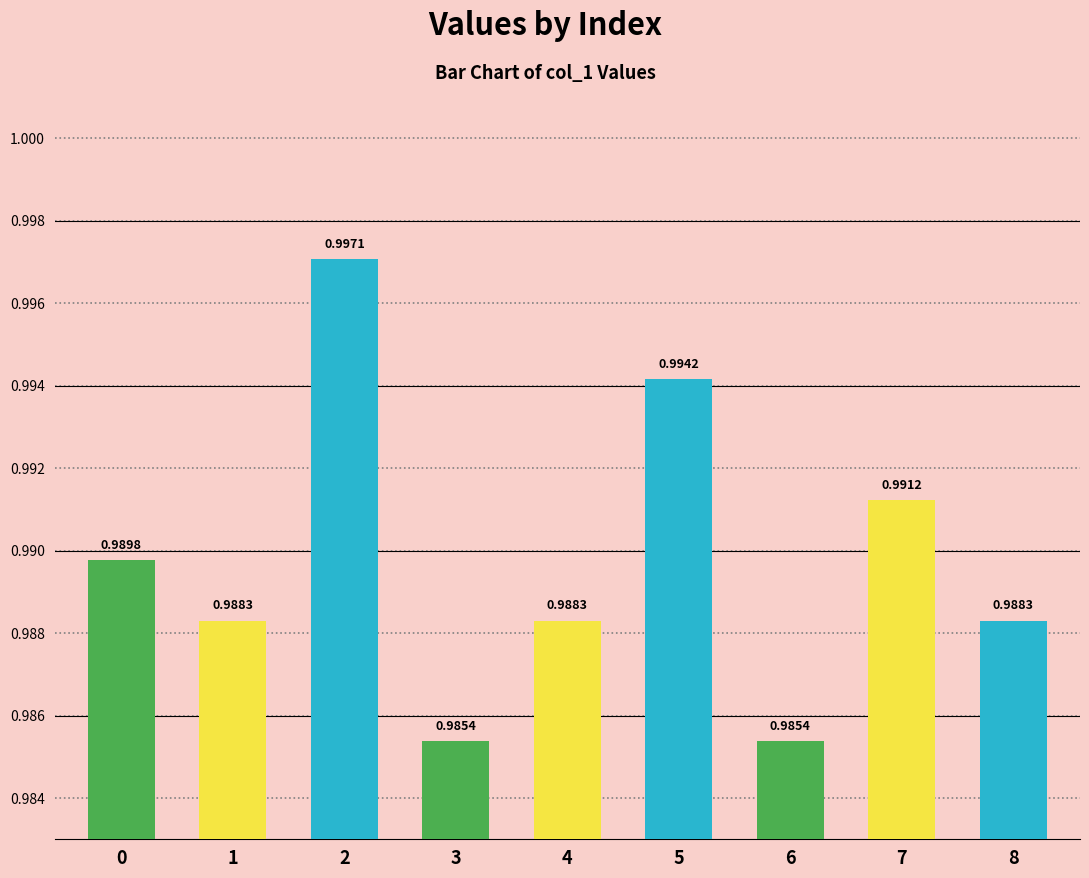

Which has a higher value, 7 or 3?

7